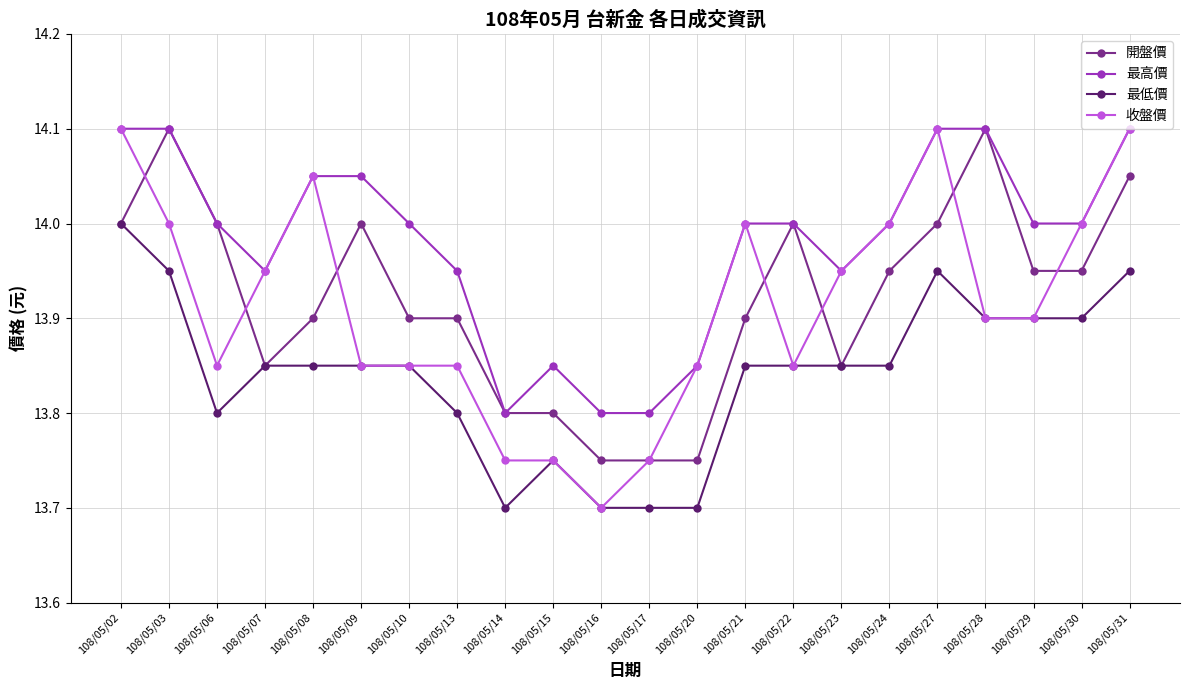

Is the value of 最低價 at 108/05/09 greater than the value of 最高價 at 108/05/28?

No